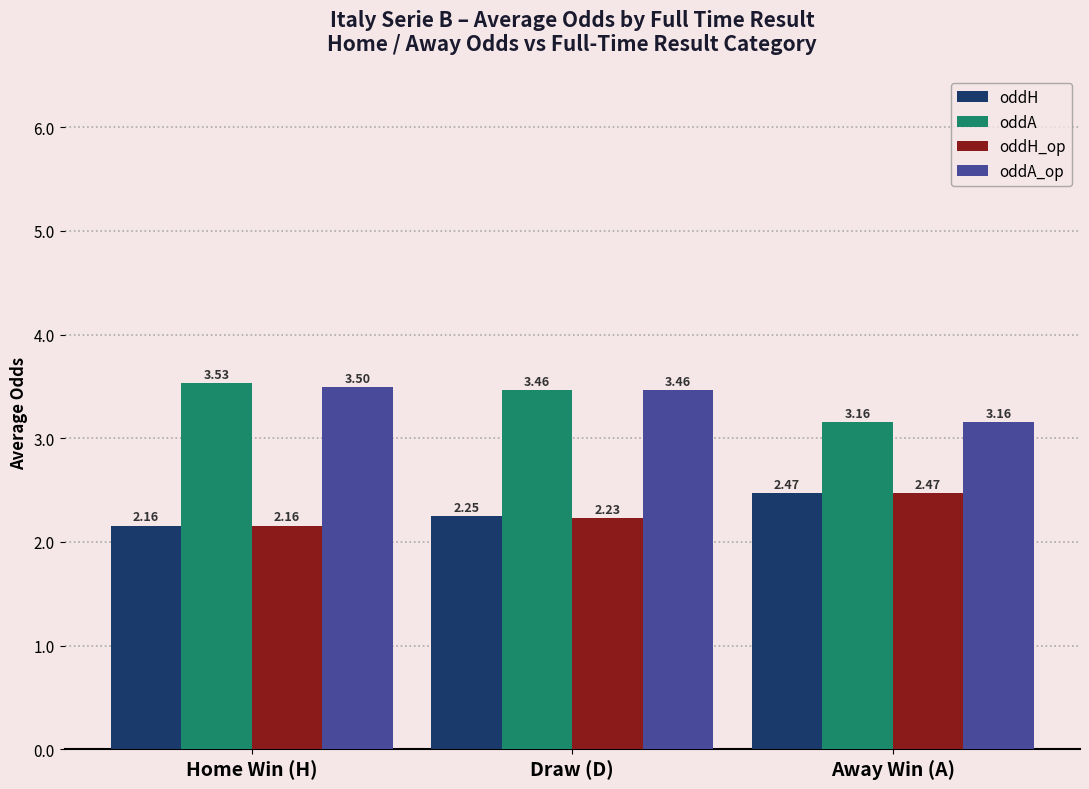

How many oddA values are between 3 and 4?

3